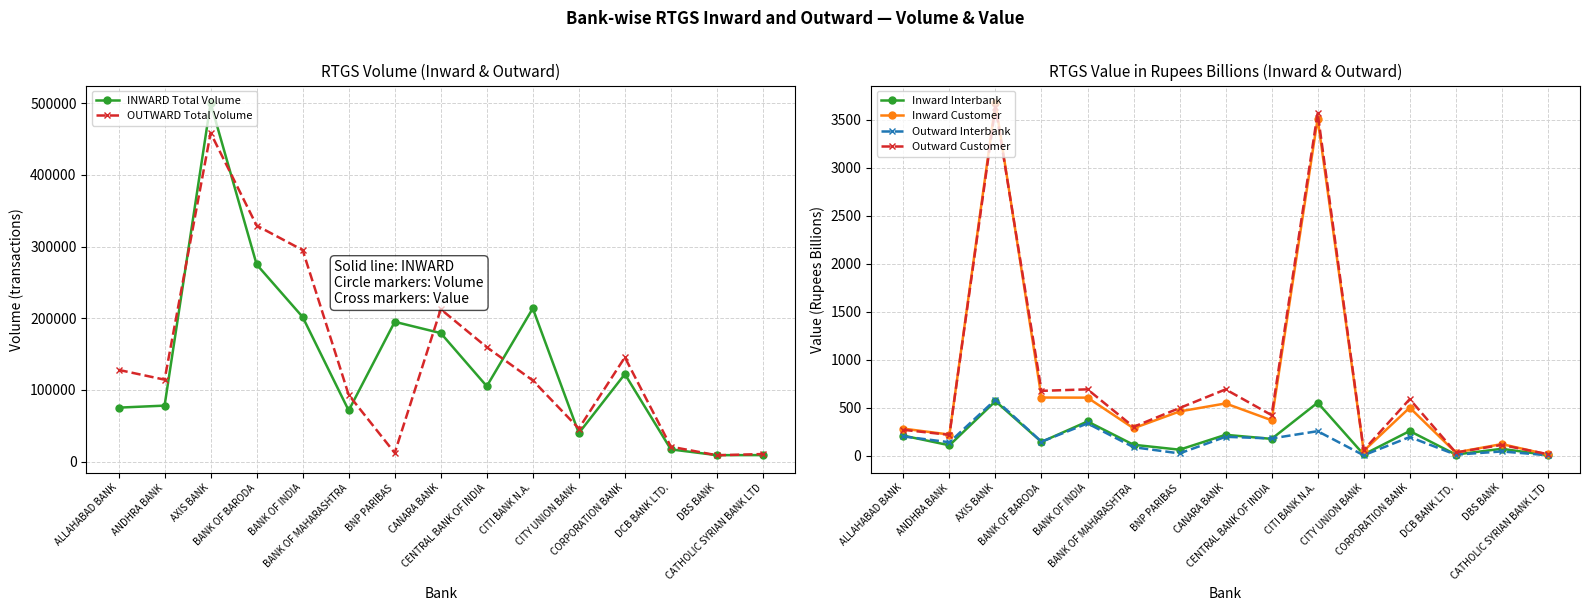

Rank the categories by Inward Customer value from highest to lowest.

AXIS BANK, CITI BANK N.A., BANK OF BARODA, BANK OF INDIA, CANARA BANK, CORPORATION BANK, BNP PARIBAS, CENTRAL BANK OF INDIA, BANK OF MAHARASHTRA, ALLAHABAD BANK, ANDHRA BANK, DBS BANK, CITY UNION BANK, DCB BANK LTD., CATHOLIC SYRIAN BANK LTD